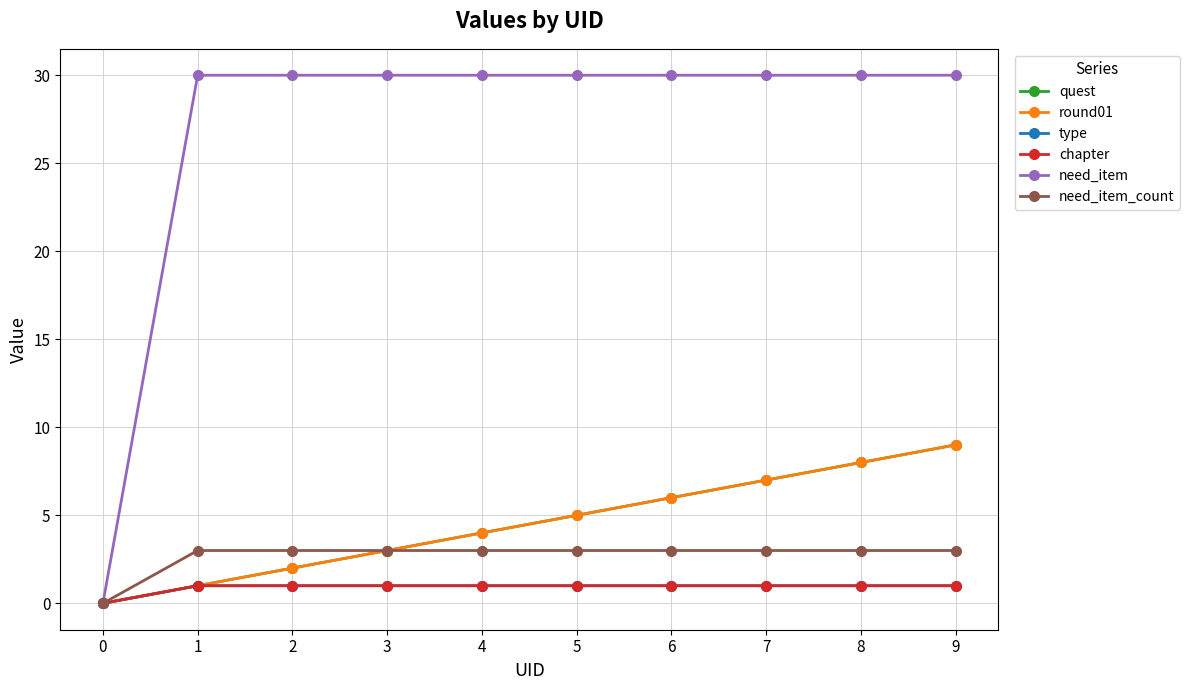

Does the chart have visible grid lines?

Yes